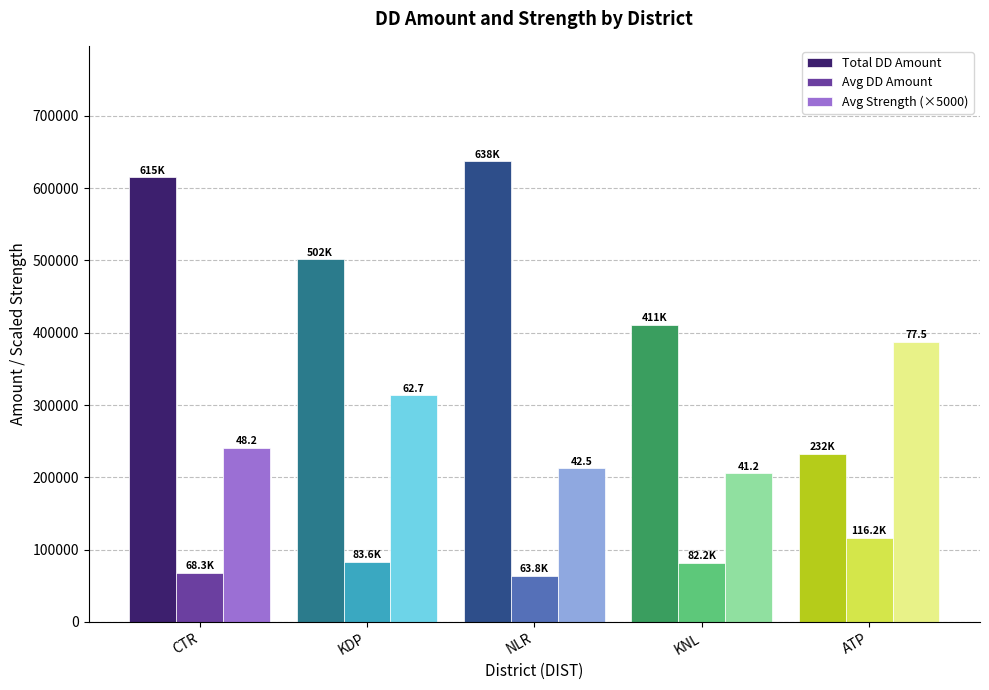

Rank the series at CTR from lowest to highest value.

Avg DD Amount, Avg Strength (×5000), Total DD Amount